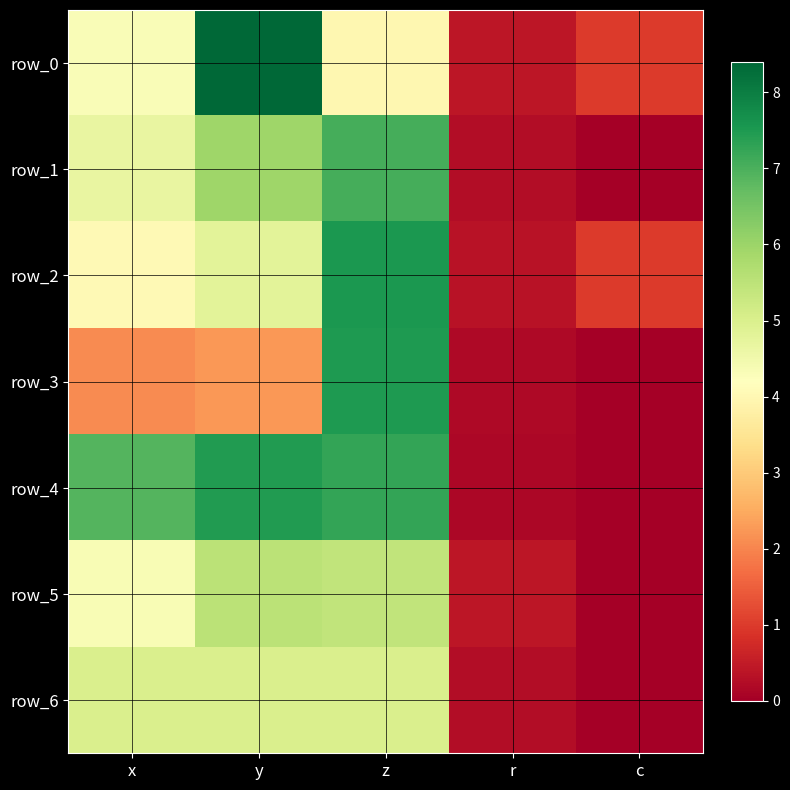

Is it true that row_3 equals 2.2 at y?

True